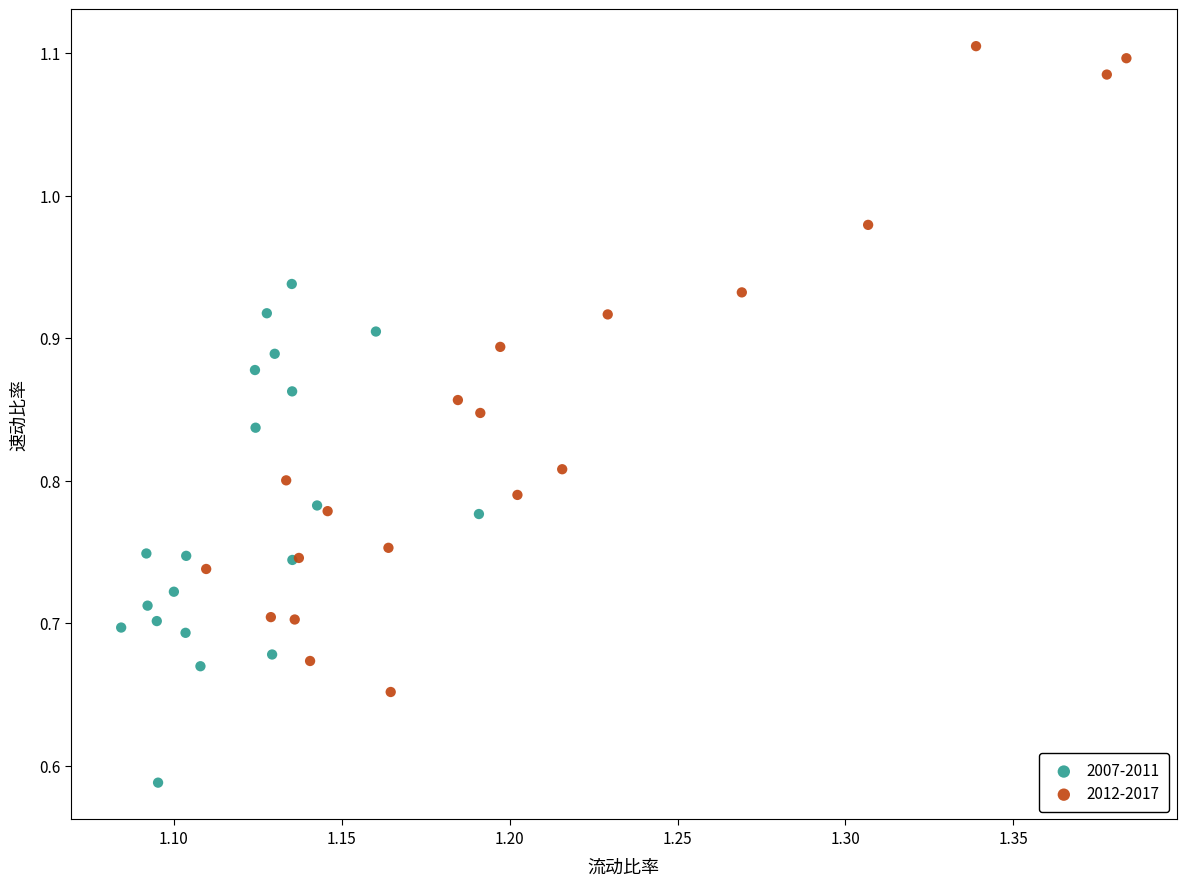

Which series reaches the minimum Y coordinate?

2007-2011